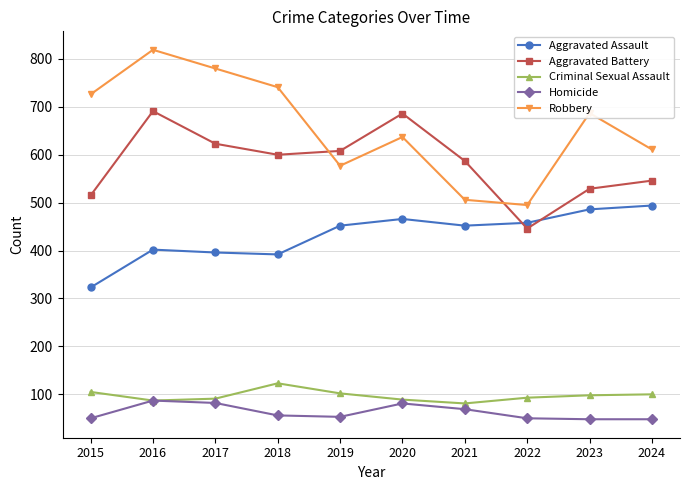

Where is Homicide nearest to the value 67?

2021